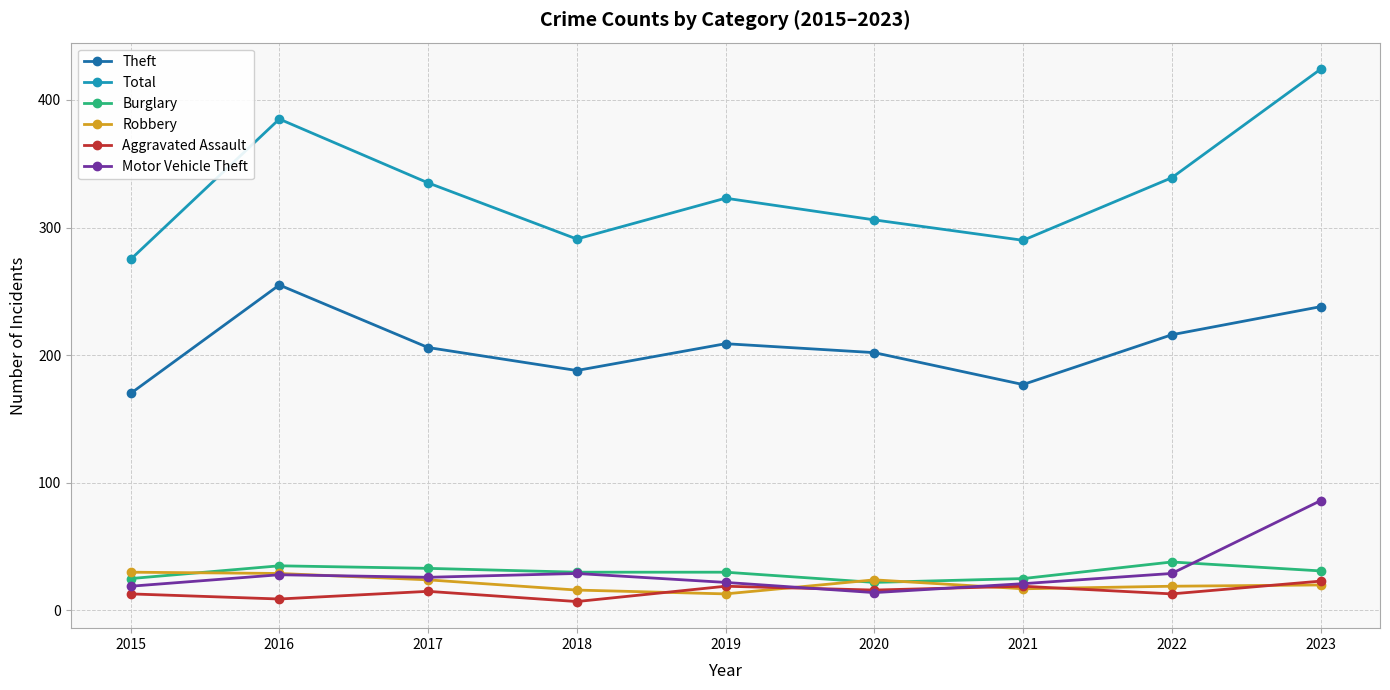

How many lines are shown in the chart?

6